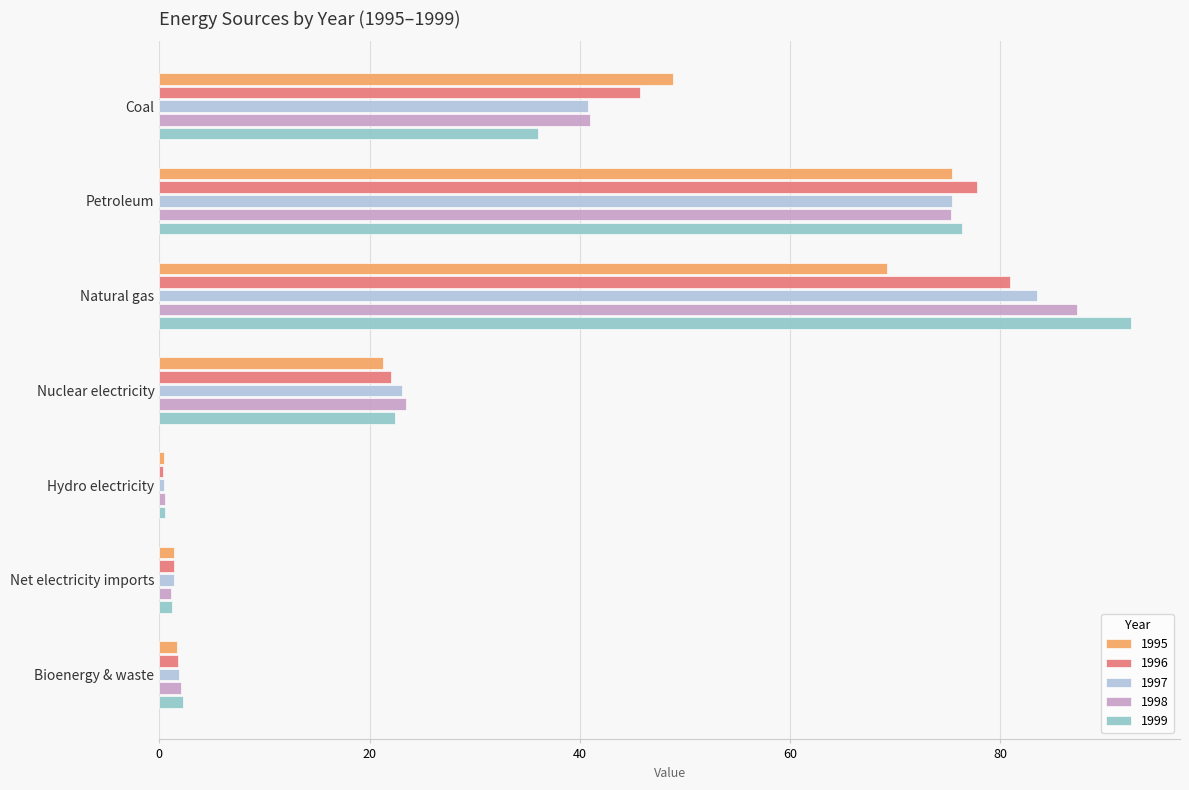

What is the difference between the maximum and minimum values in the 1997 series?

83.1